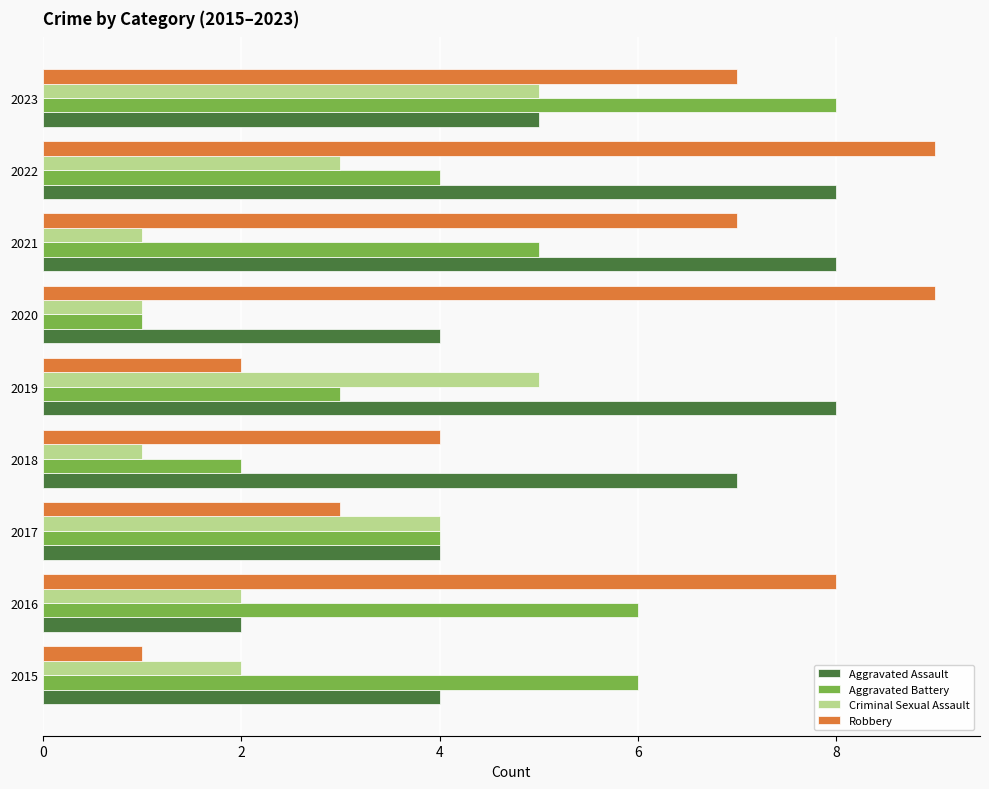

Is the value of Robbery at 2022 greater than the value of Aggravated Assault at 2022?

Yes